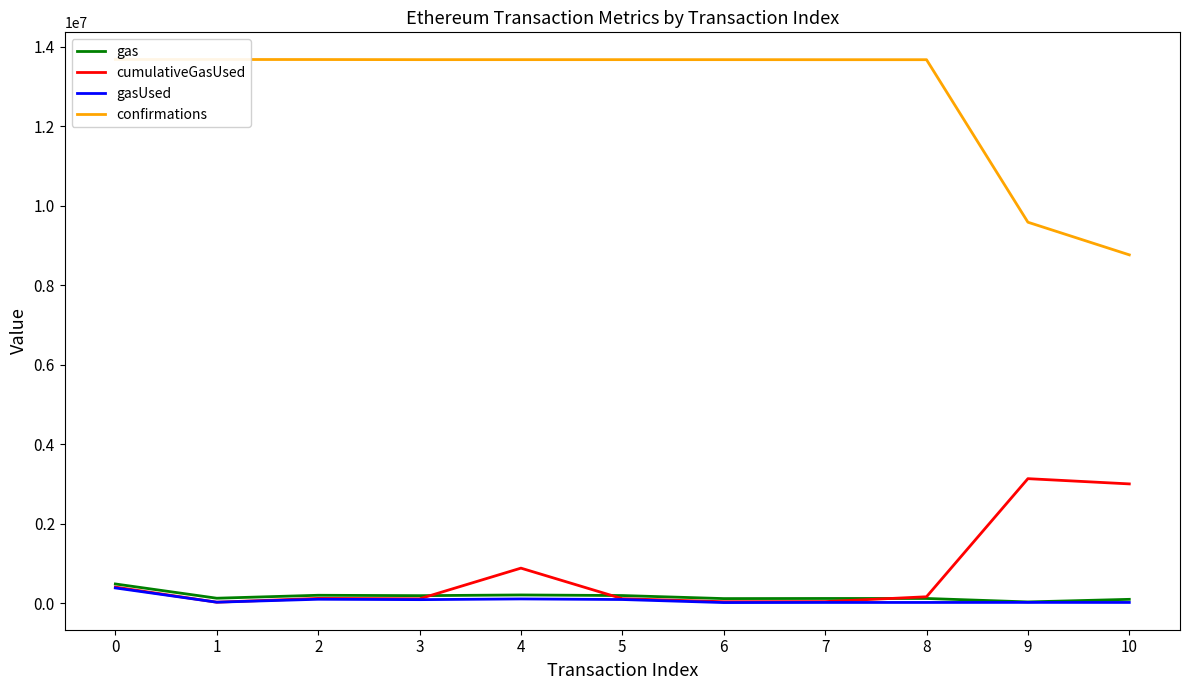

What is the sum of the cumulativeGasUsed values at 4 and 5?

1001191